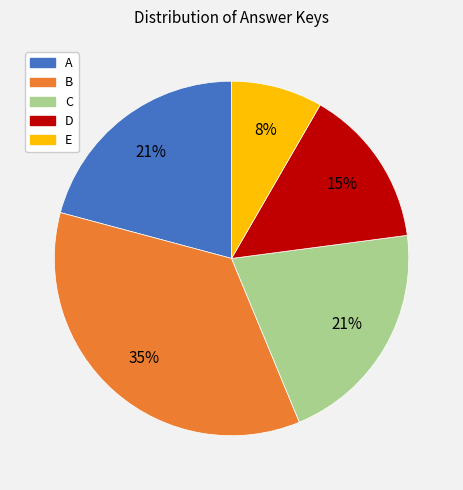

To the nearest percent, what is the average slice percentage?

20%